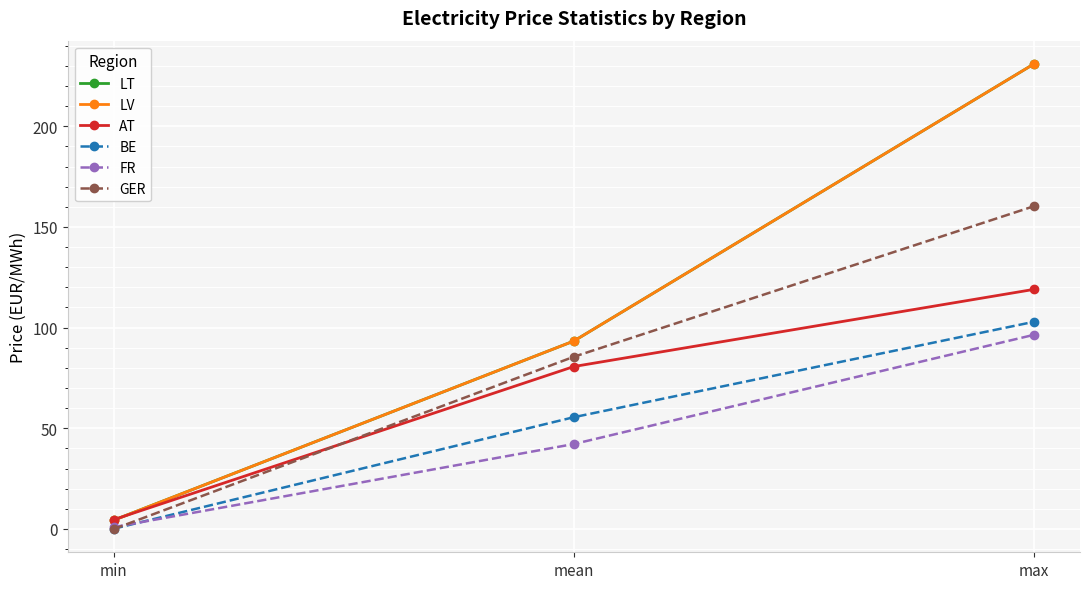

Between max and mean, which is larger?

max